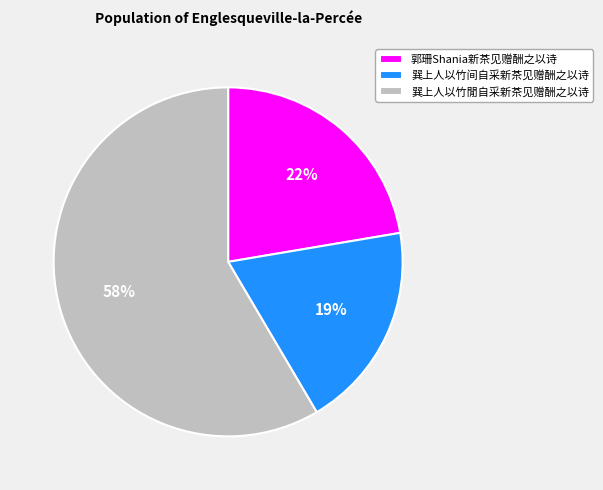

Which slice is the smallest?

巽上人以竹间自采新茶见赠酬之以诗